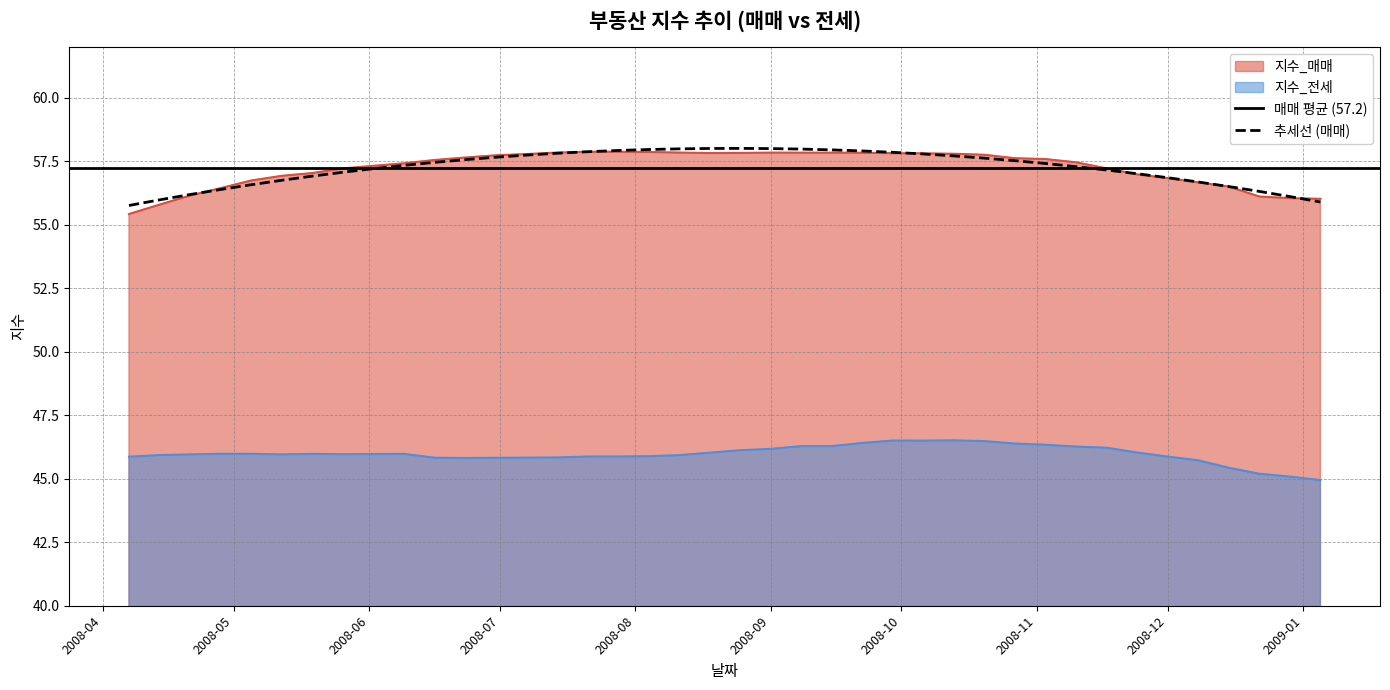

What is the value of the 지수_전세 point at the 9th from the left?

46.0